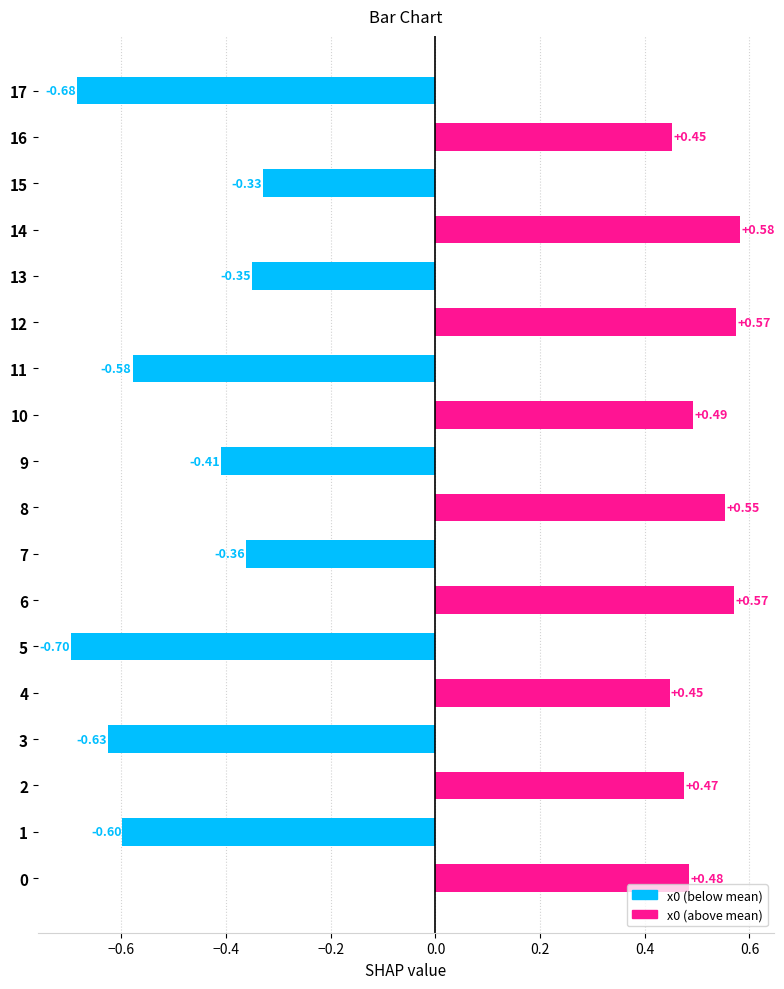

What is the difference between the second highest and minimum values?

1.3